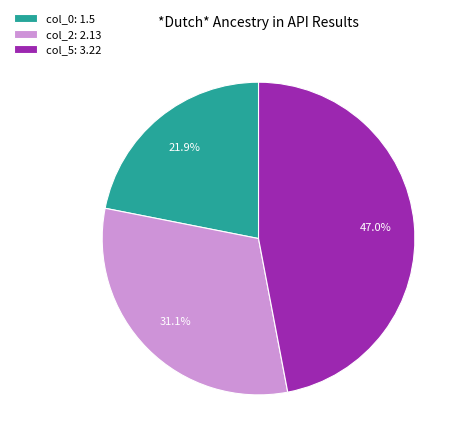

How many slices are in this pie chart?

3